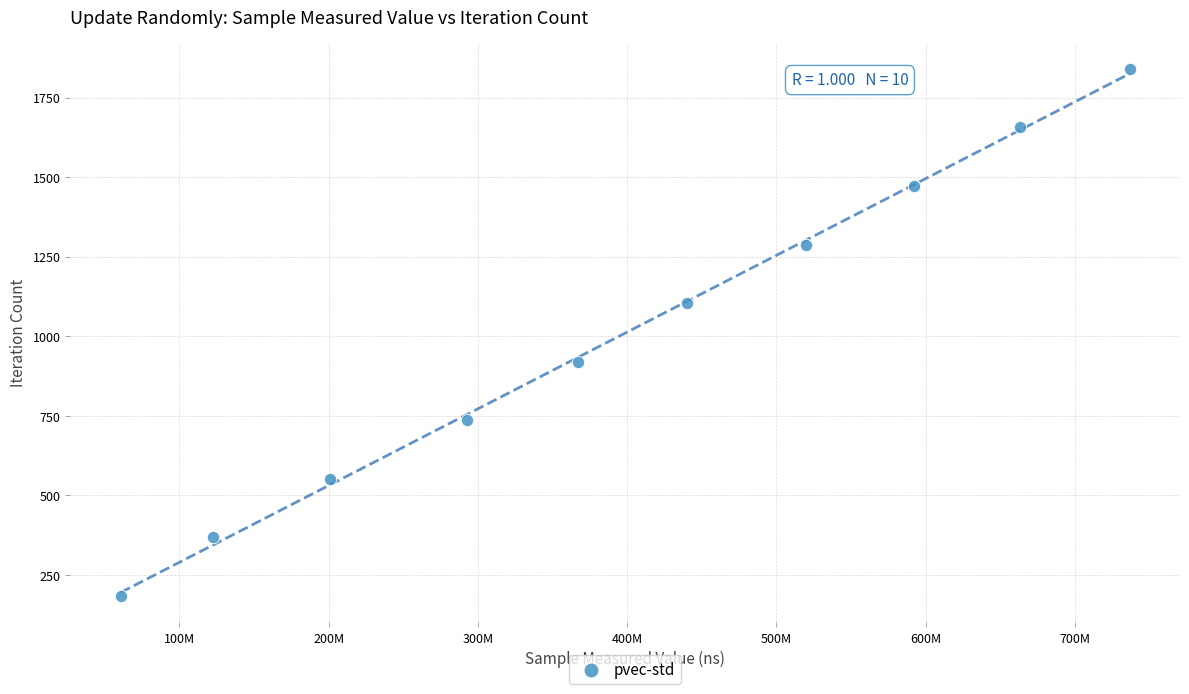

What is the range of X values (max minus min)?

675930964